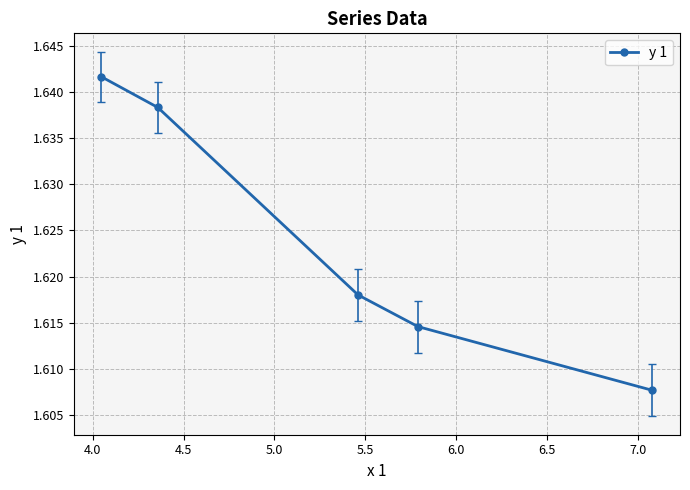

Count the values in the range 1 to 2.

5